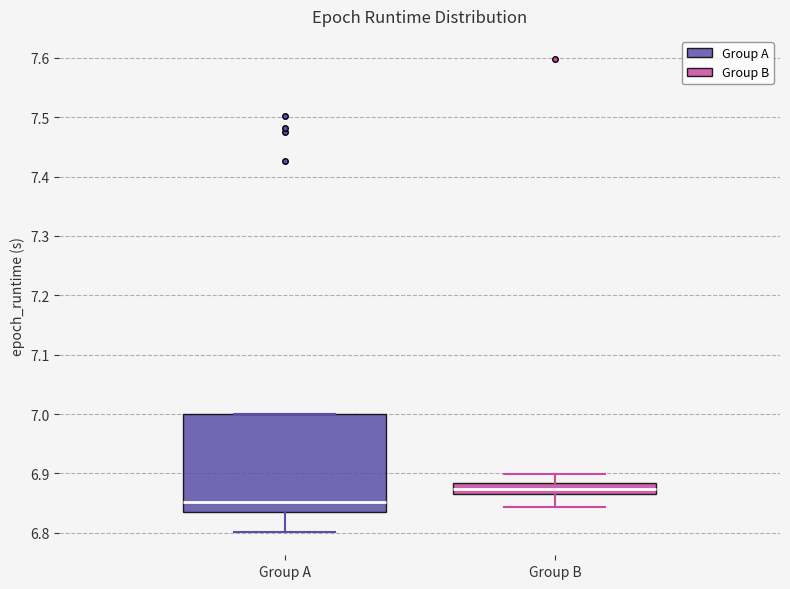

Reading left to right, transcribe this box plot: for each box, give where its median line is, the range the box spans, and where its two whiskers end, as read against the y-axis. The values are not printed on the chart, so give them approximately, as read against the axis.

Group A: median 6.85, box 6.84 to 7.00, whiskers 6.80 to 7.00
Group B: median 6.87, box 6.86 to 6.88, whiskers 6.84 to 6.90